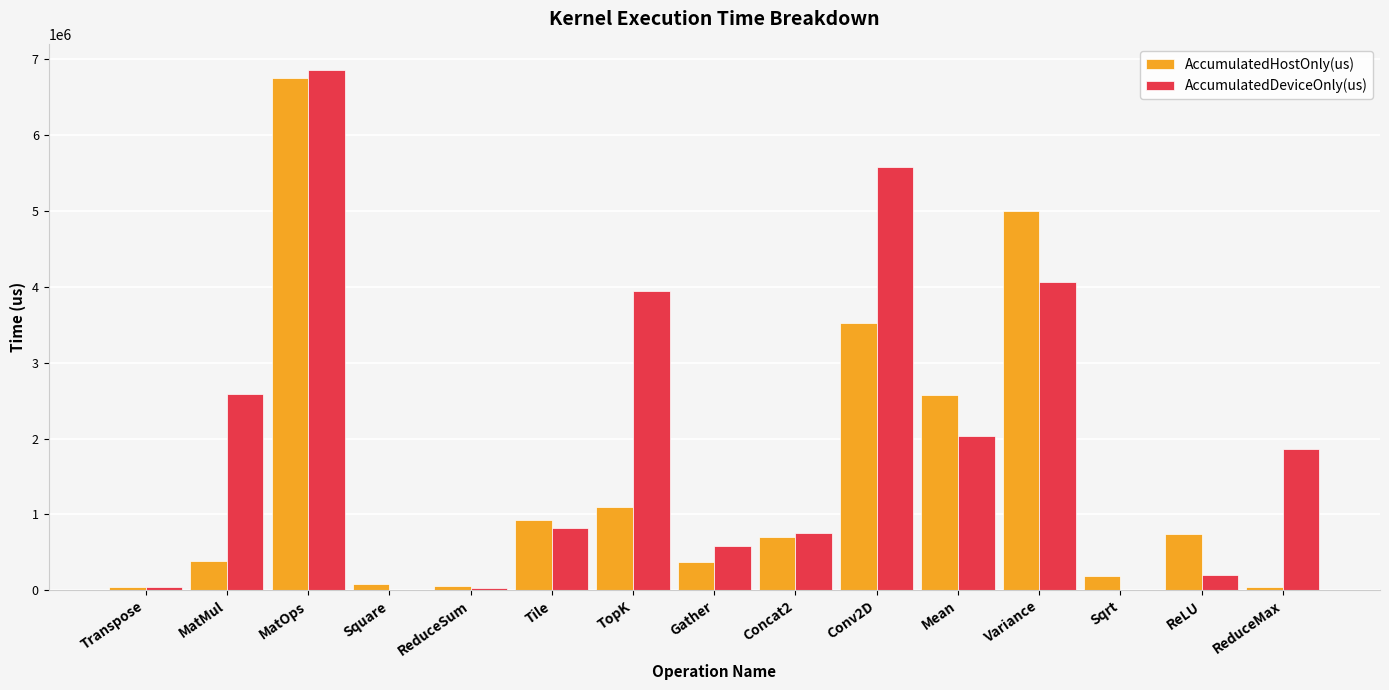

At which category is the sum across all series the highest?

MatOps